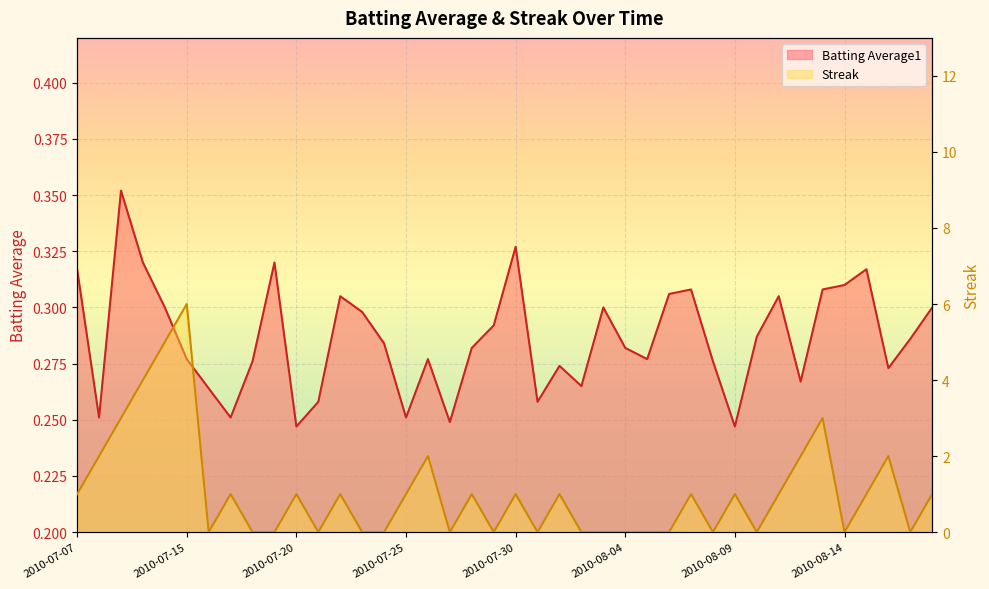

Between 2010-07-07 and 2010-08-17, which is larger?

2010-07-07